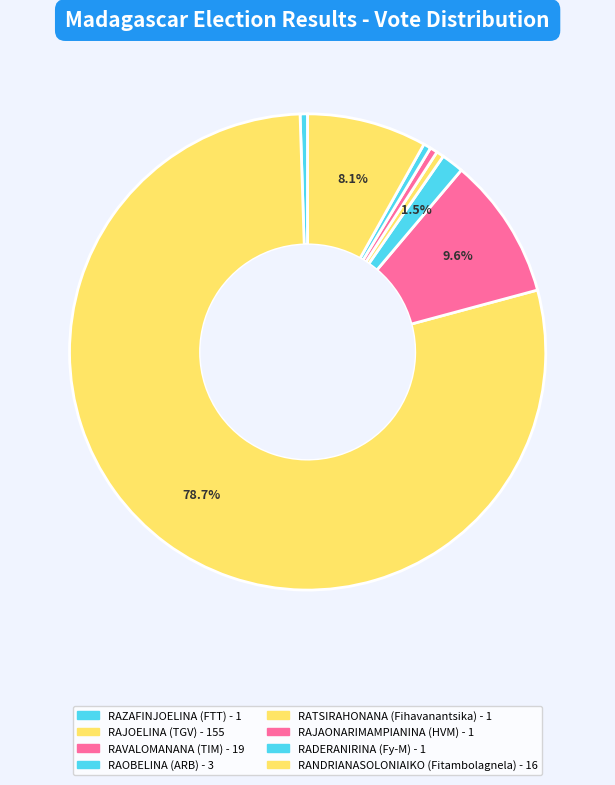

How many segments does this pie chart have?

8